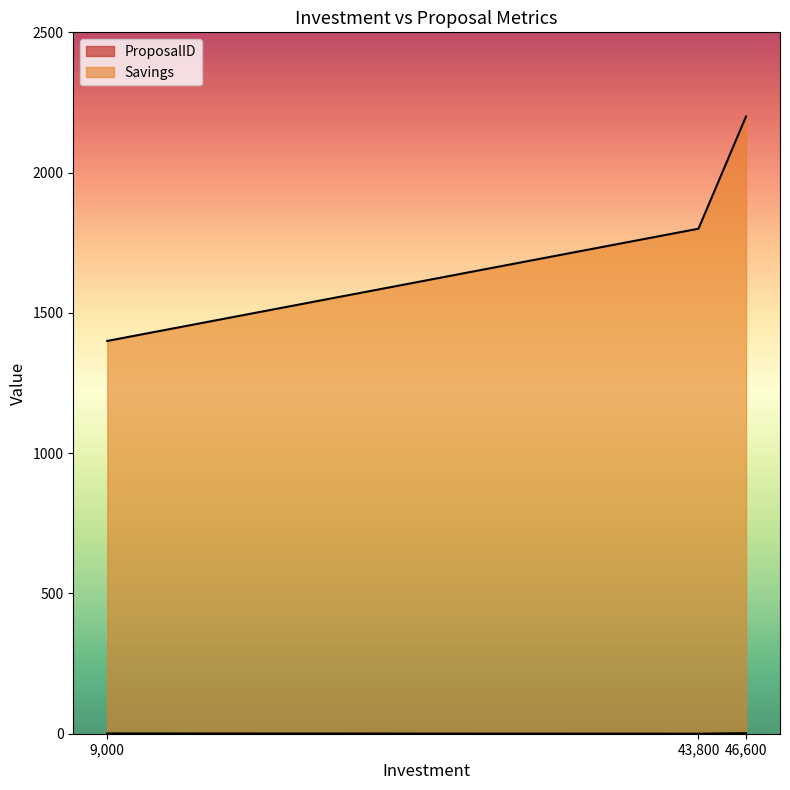

At how many categories does at least one series exceed 658?

3